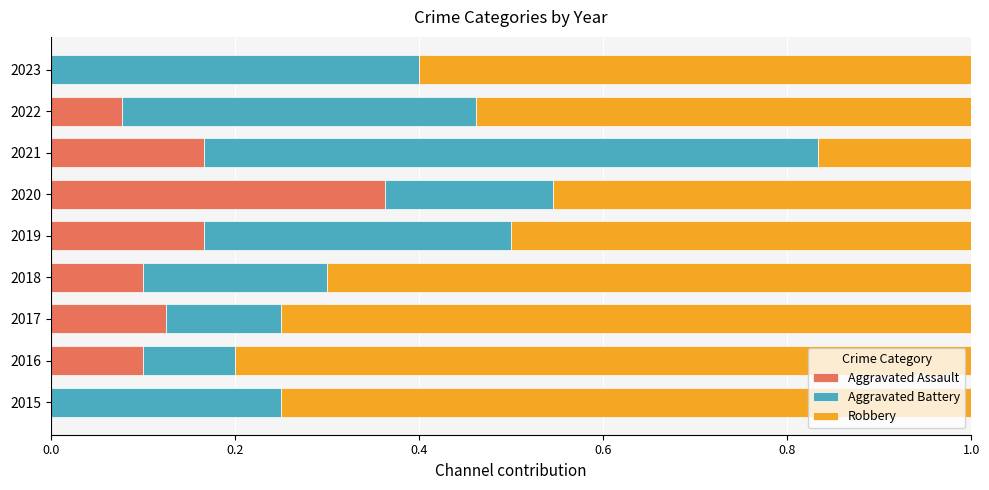

What is the total value across all series at 2016?

1.0